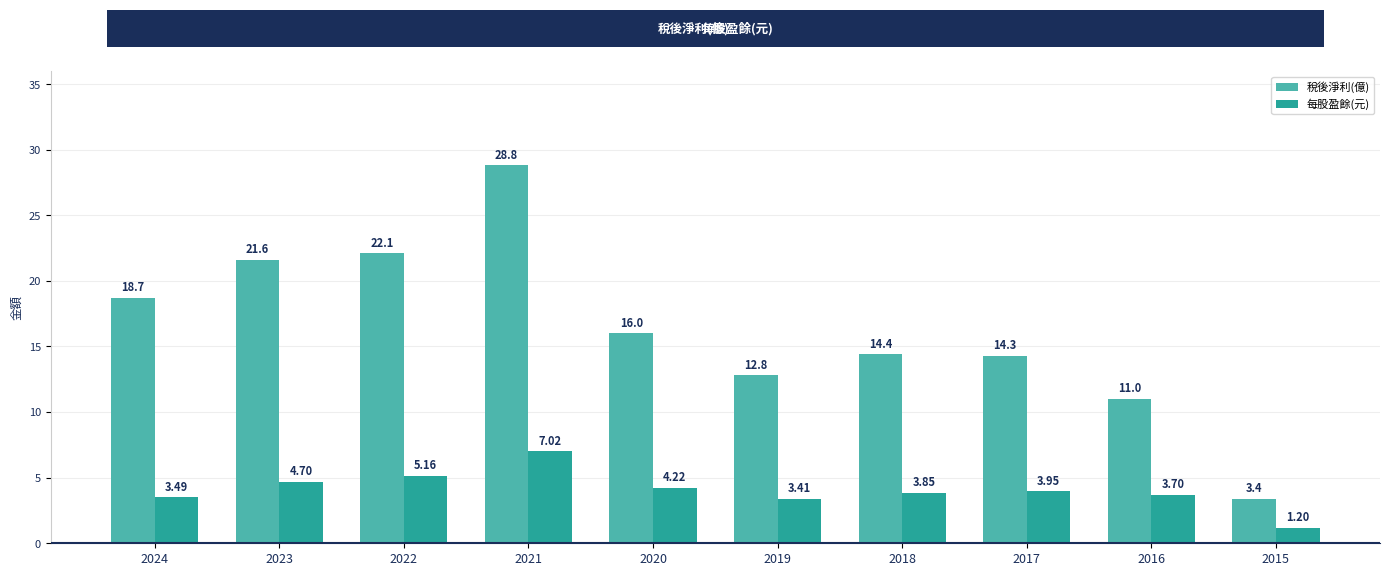

At which label is 稅後淨利(億) closest to 16?

2020